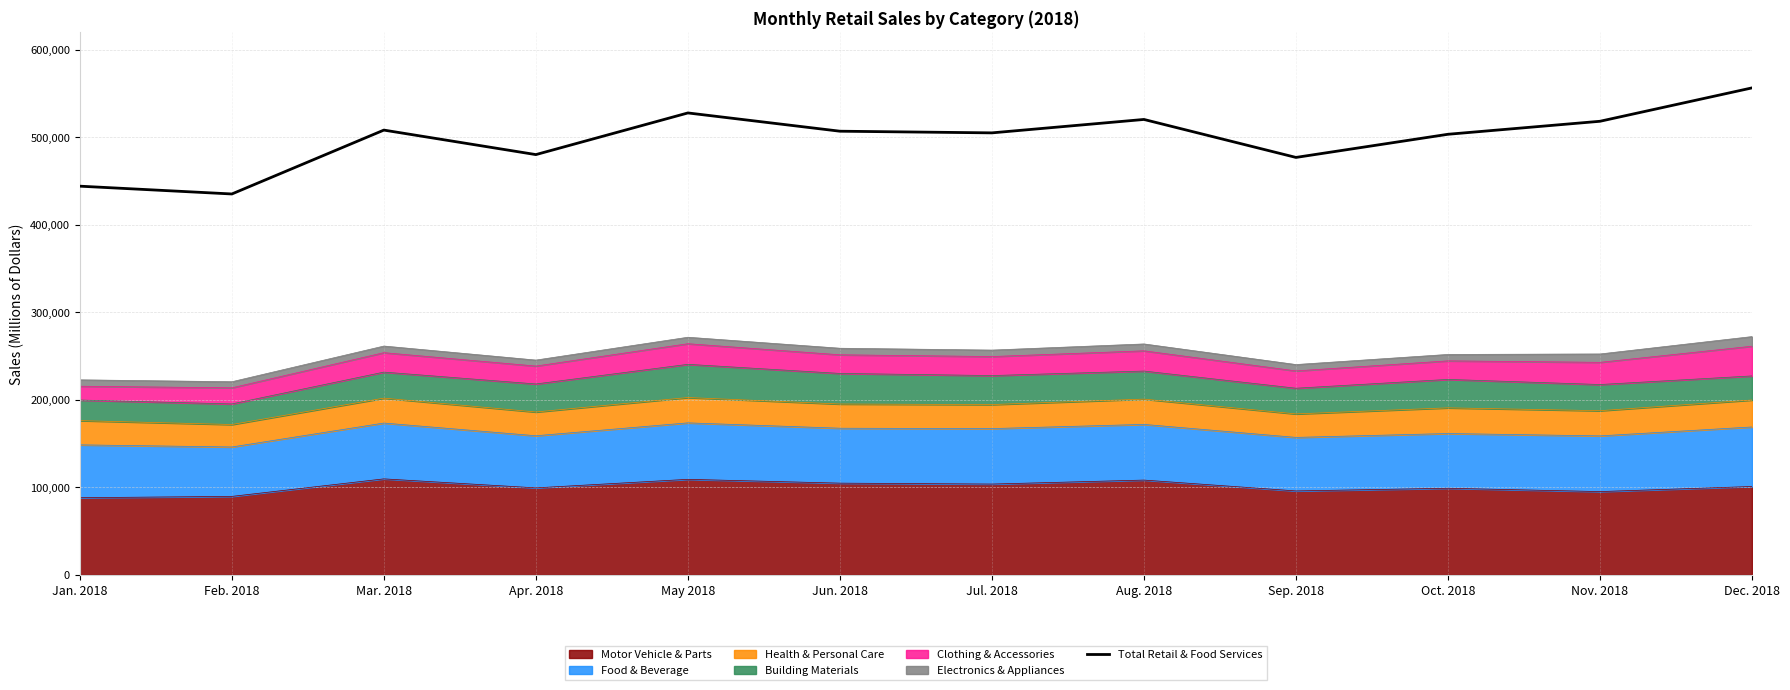

Reading left to right, extract all data points from this chart.

444286	435373	508383	480373	527991	507106	505209	520544	477137	503602	518457	556614